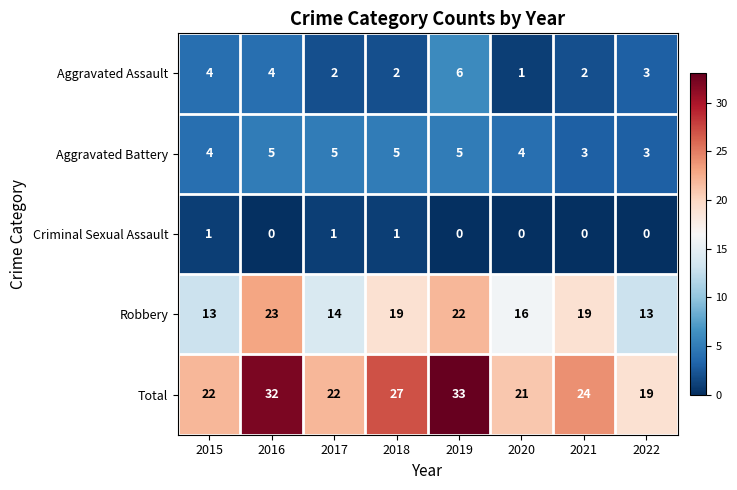

Which category has the highest value across all series?

2019